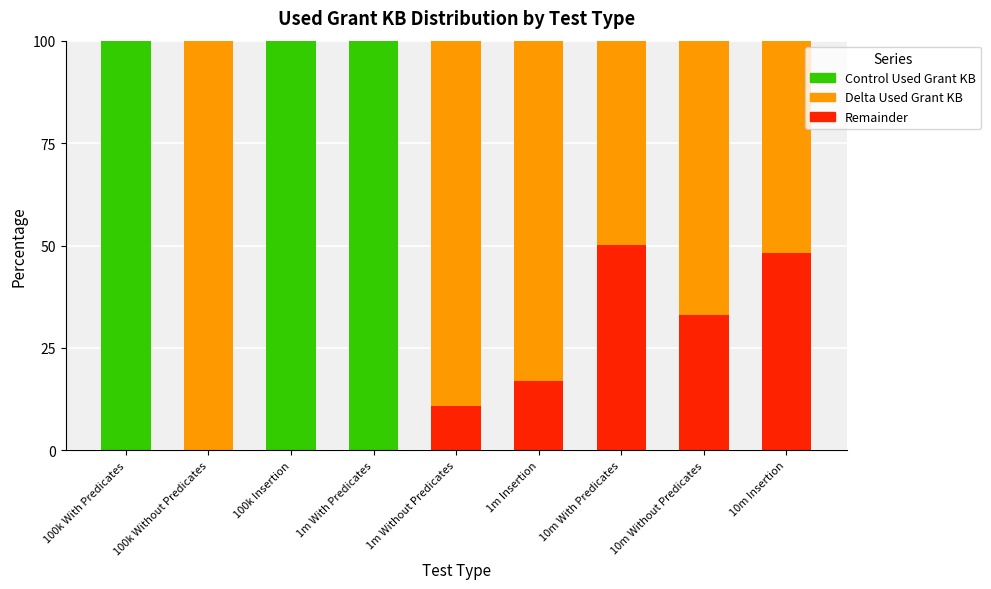

What are all the series names shown in the legend?

Control Used Grant KB, Delta Used Grant KB, Remainder